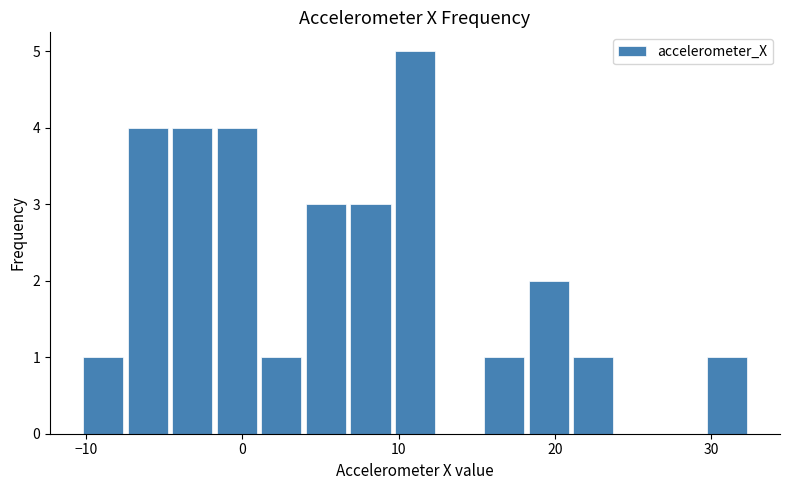

Read against the x-axis, roughly where is the centre of the tallest bar?

11